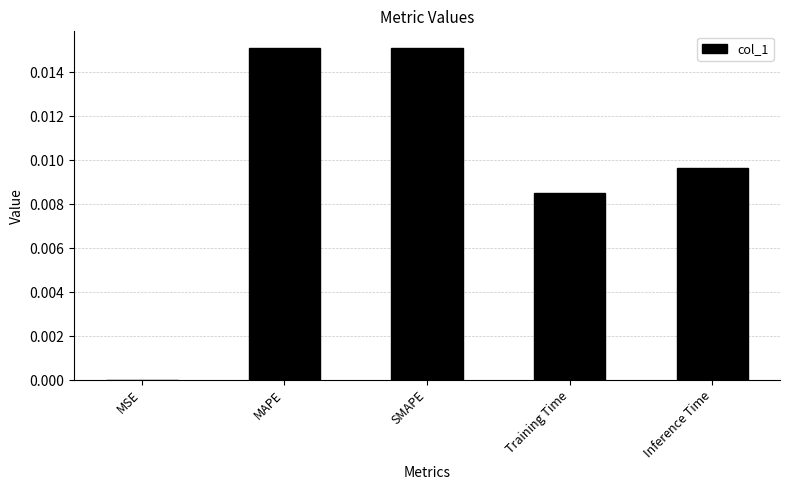

How many distinct data groups are displayed?

1